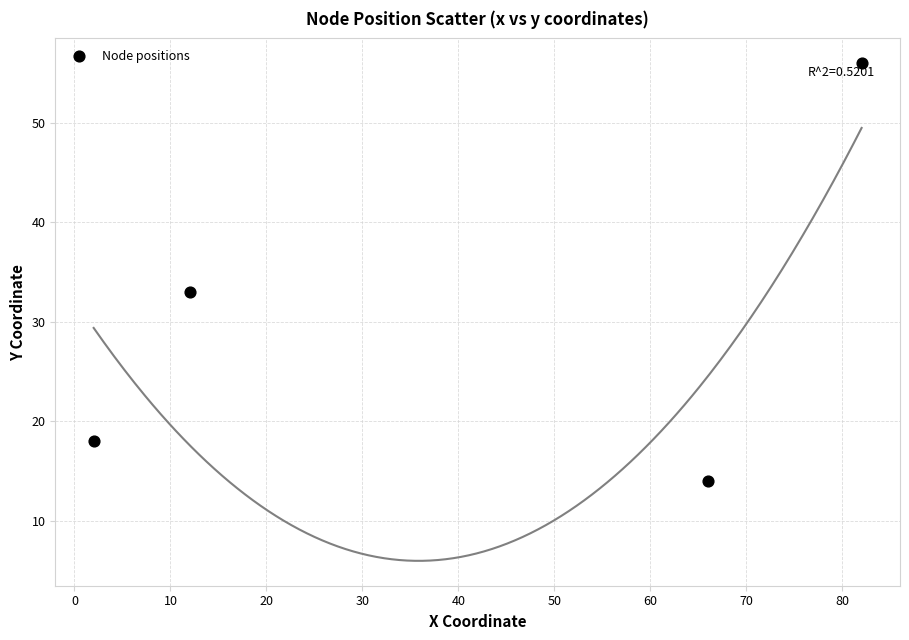

What Y value in the scatter plot is closest to 35?

33